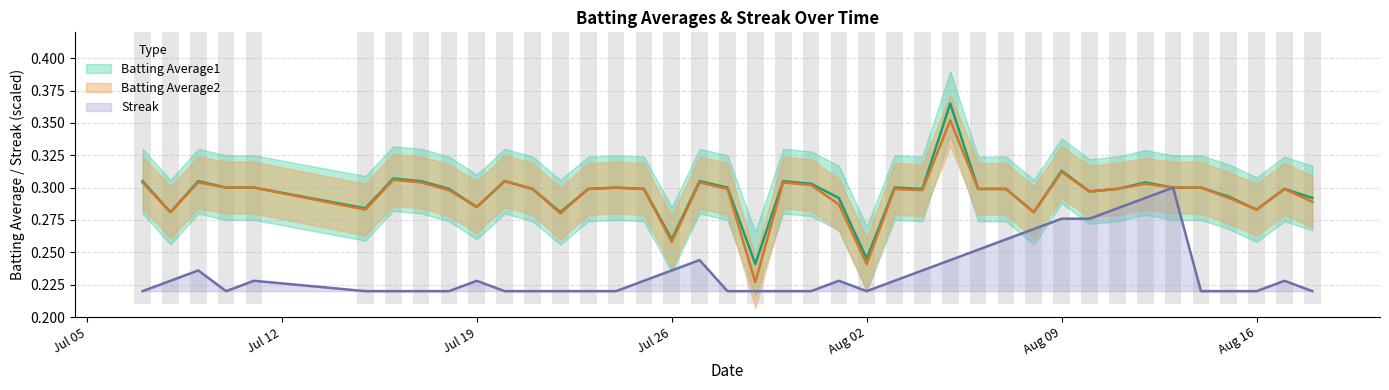

Where is Batting Average2 nearest to the value 0?

2010-07-29